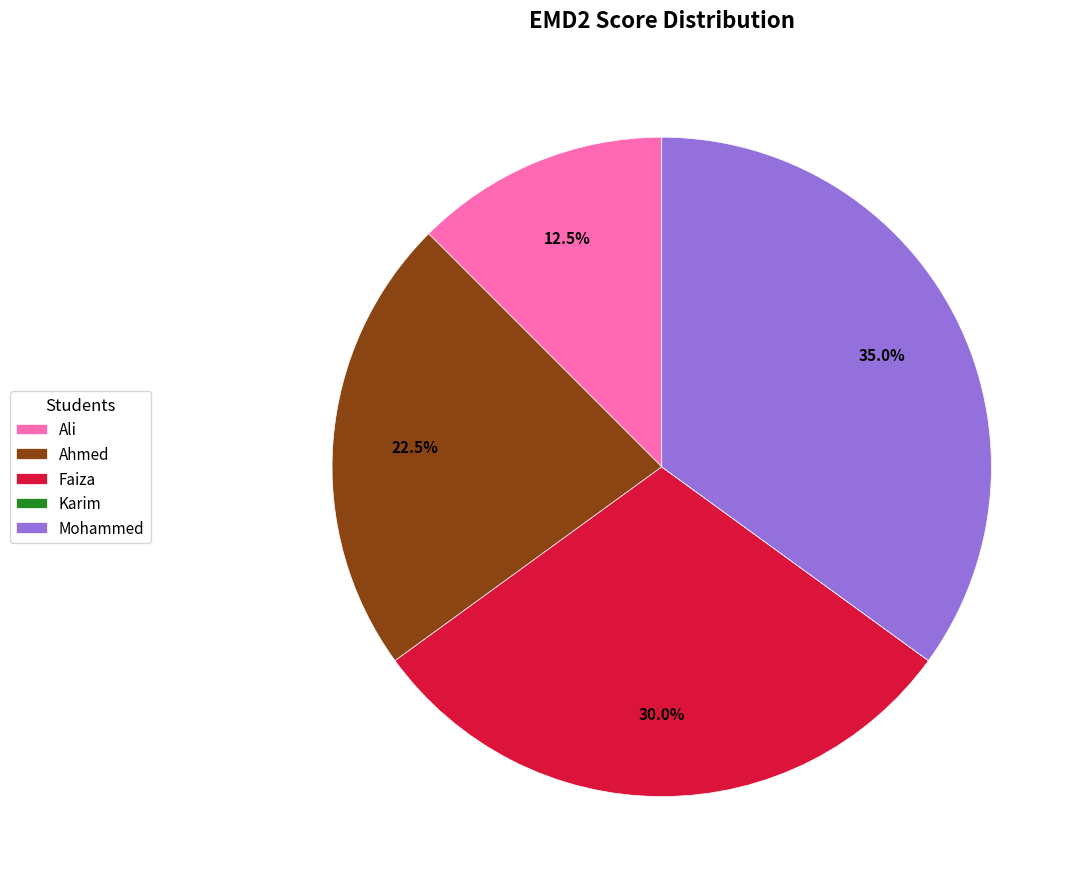

Which slice is the largest?

Mohammed